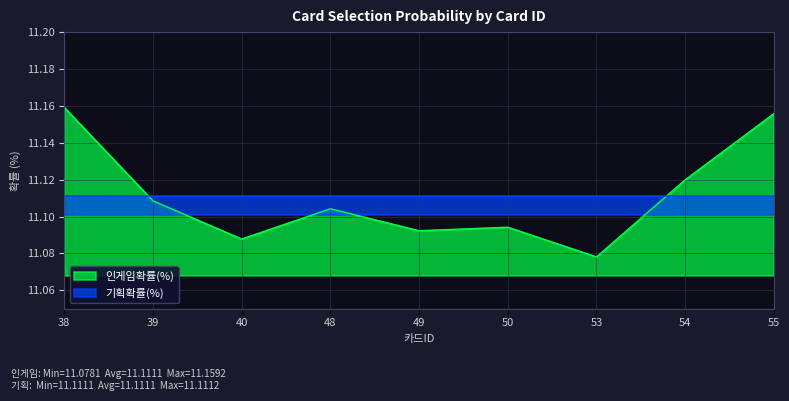

How many times do 기획확률(%) and 인게임확률(%) cross each other?

2